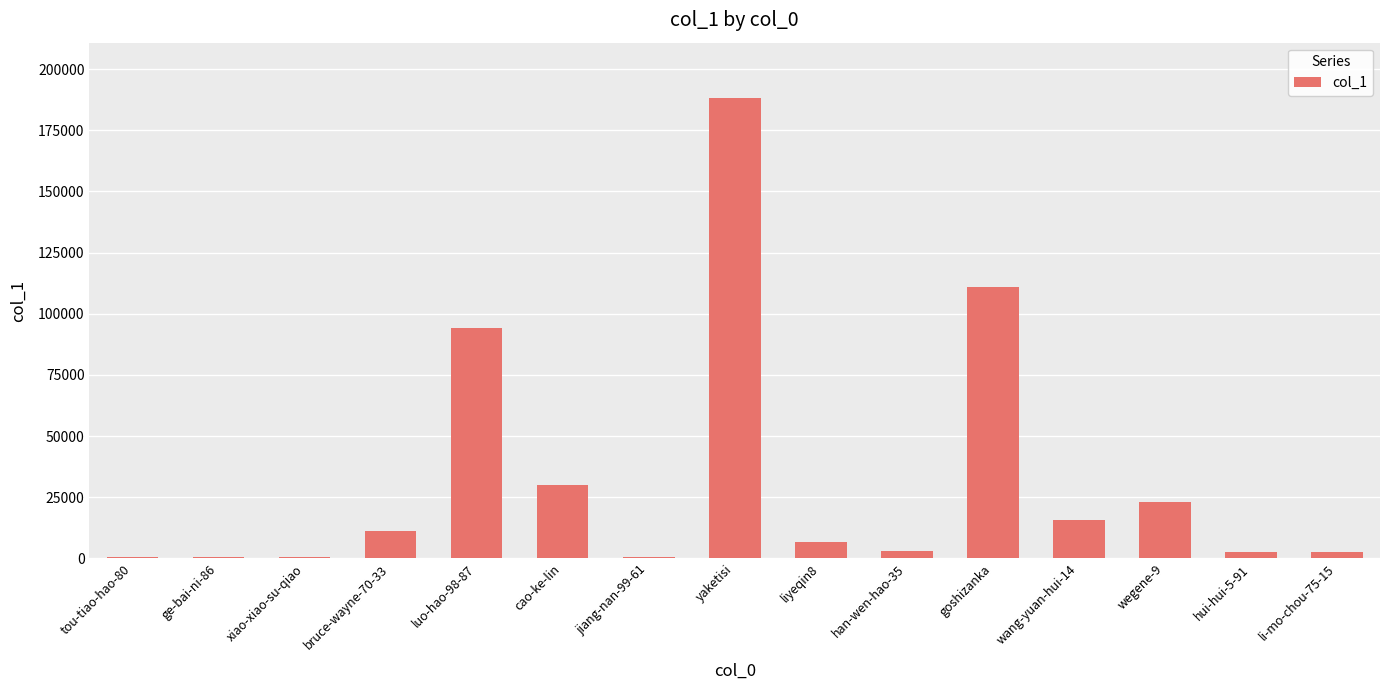

What is the difference between the values at wang-yuan-hui-14 and jiang-nan-99-61?

15241